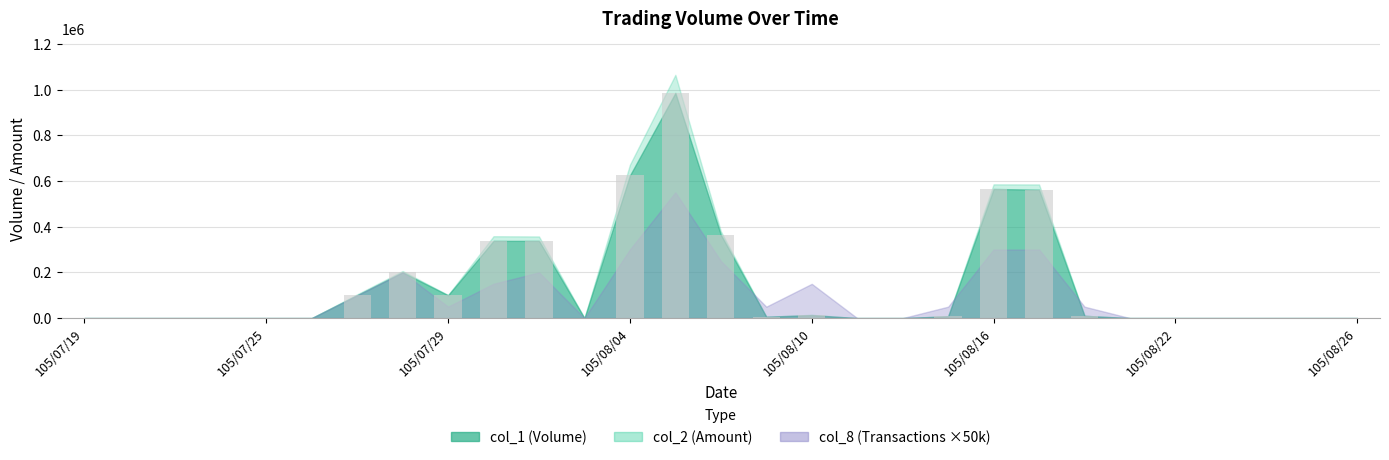

What is the maximum value shown in the chart?

985000